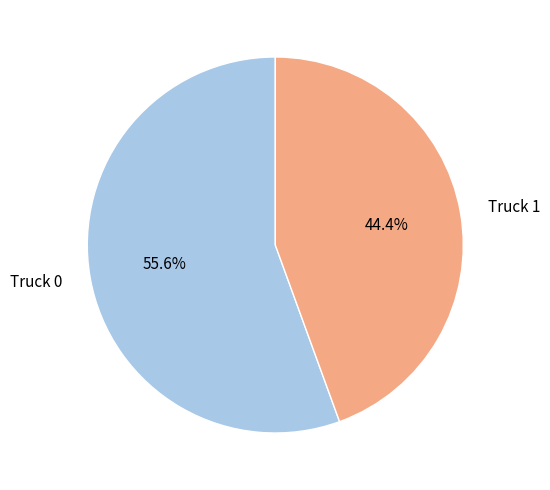

Which category has the biggest portion of the pie?

Truck 0